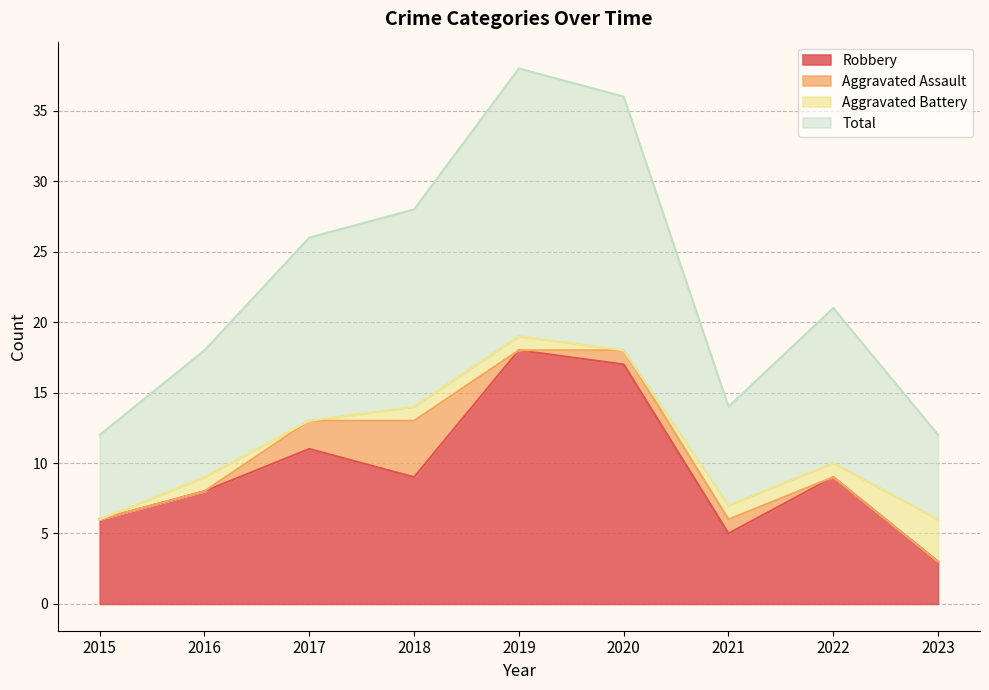

How many values in the Robbery series exceed 9?

3